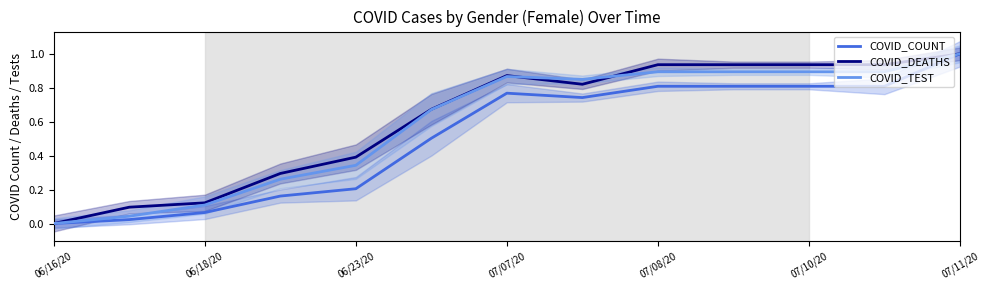

Reading left to right, list all the values displayed in this chart.

COVID_COUNT: 0.0	0.0	0.1	0.2	0.2	0.5	0.8	0.7	0.8	0.8	0.8	0.8	1.0
COVID_DEATHS: 0.0	0.1	0.1	0.3	0.4	0.7	0.9	0.8	0.9	0.9	0.9	0.9	1.0
COVID_TEST: 0.0	0.0	0.1	0.3	0.3	0.7	0.9	0.8	0.9	0.9	0.9	0.9	1.0